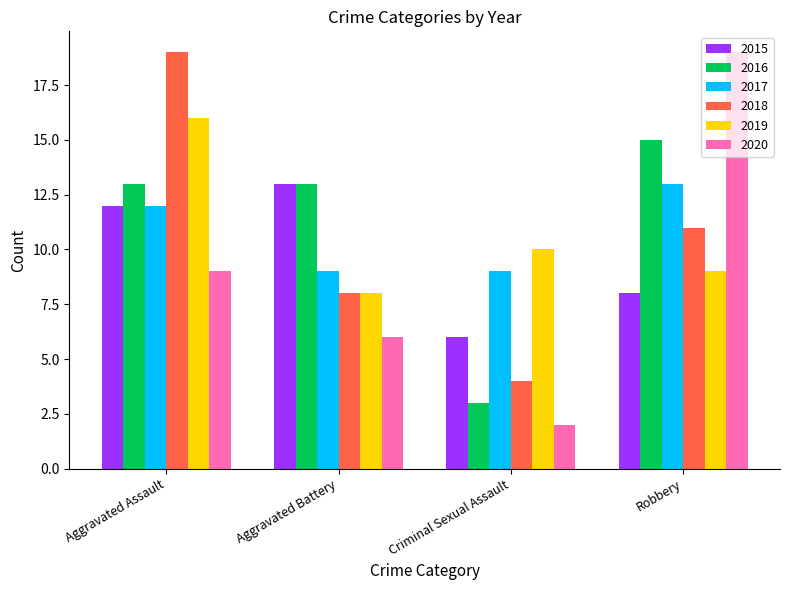

Between Aggravated Assault and Aggravated Battery, which series saw the biggest shift?

2018